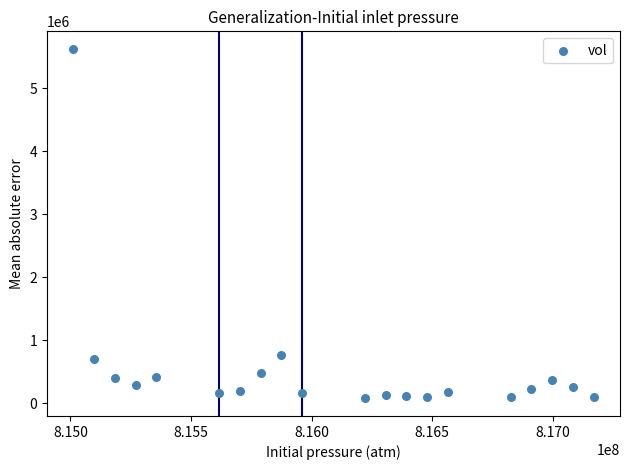

What is the range of Y values (max minus min)?

5556006